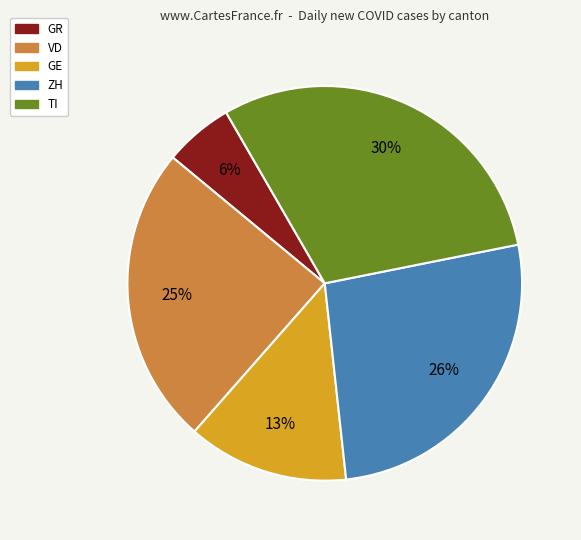

To the nearest percent, what is the average slice percentage?

20%